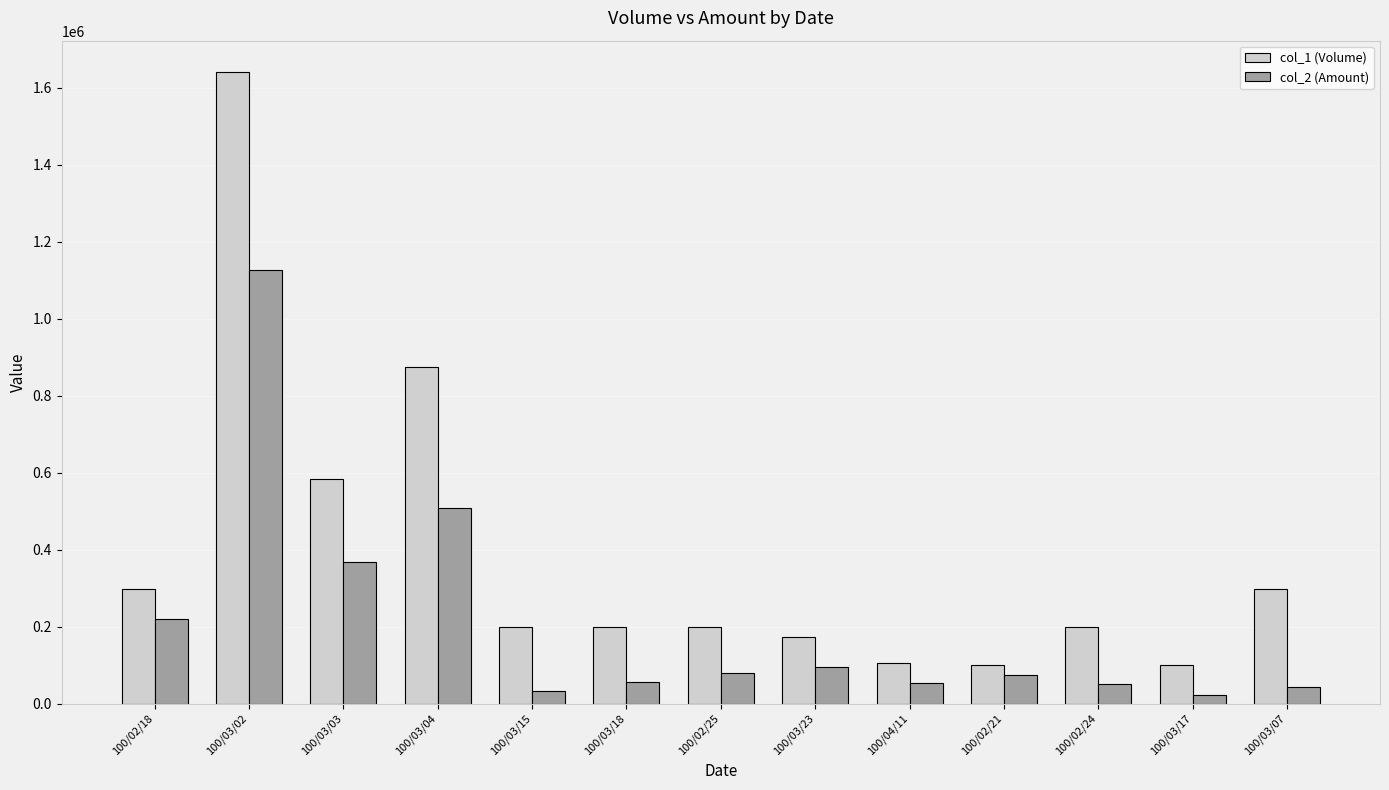

What is the label of the 12th bar from the right?

100/03/02